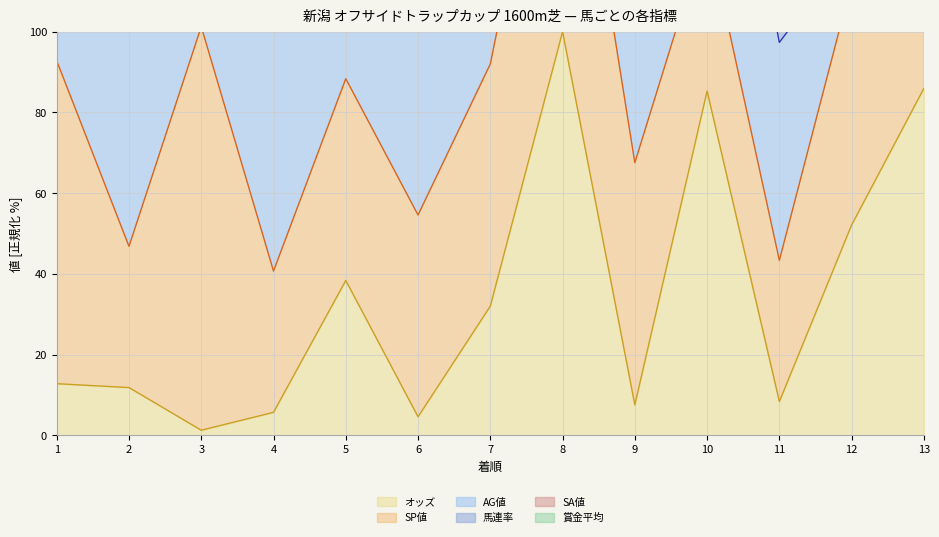

Reading left to right, list all the values displayed in this chart.

オッズ: 17.3	16.0	1.7	7.7	51.9	6.2	43.3	135.3	10.2	115.4	11.3	70.5	116.3
SP値: 80.0	35.0	100.0	35.0	50.0	50.0	60.0	80.0	60.0	40.0	35.0	60.0	40.0
AG値: 79.0	75.0	86.0	75.0	91.0	100.0	20.0	51.0	88.0	64.0	54.0	9.0	0.0
賞金平均: 73.0	218.0	435.0	312.0	52.0	109.0	226.0	118.0	118.0	0.0	29.0	407.0	72.0
SA値: 138.0	108.0	117.0	107.0	119.0	118.0	95.0	96.0	117.0	83.0	114.0	84.0	67.0
馬連率: 20.0	22.0	40.0	31.0	30.0	35.0	11.0	17.0	20.0	16.0	9.0	50.0	20.0